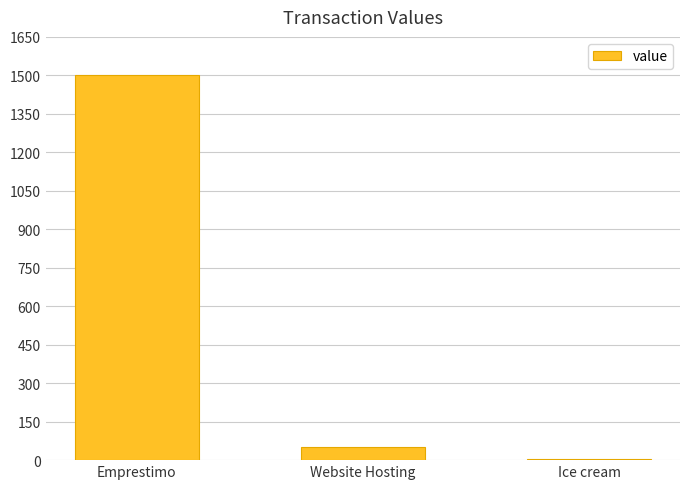

Count the number of categories in the chart.

3